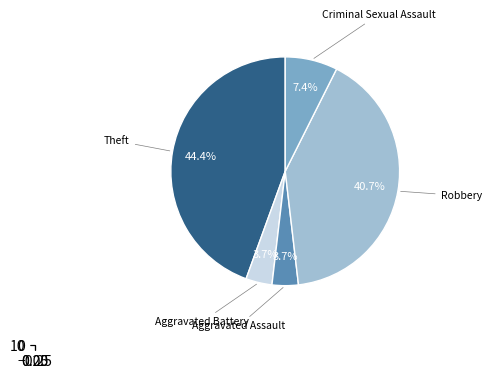

What portion of the pie excludes Theft?

55.6%